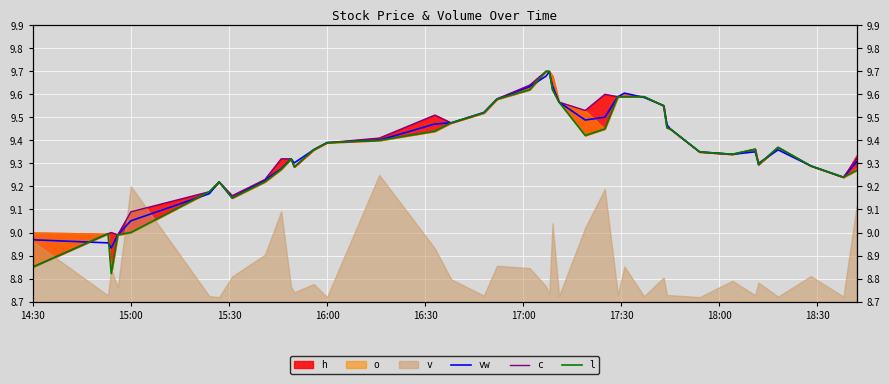

Is it true that vw equals 14.4 at 26?

False